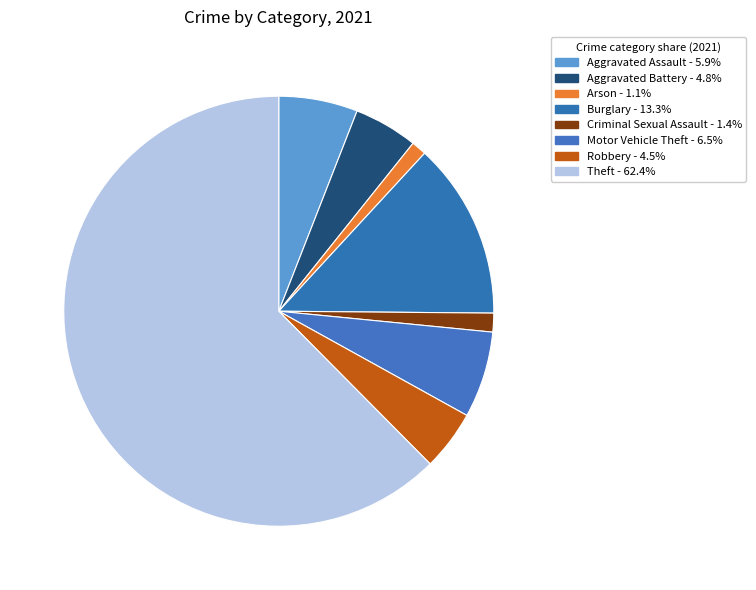

What is the largest slice in the pie chart?

Theft